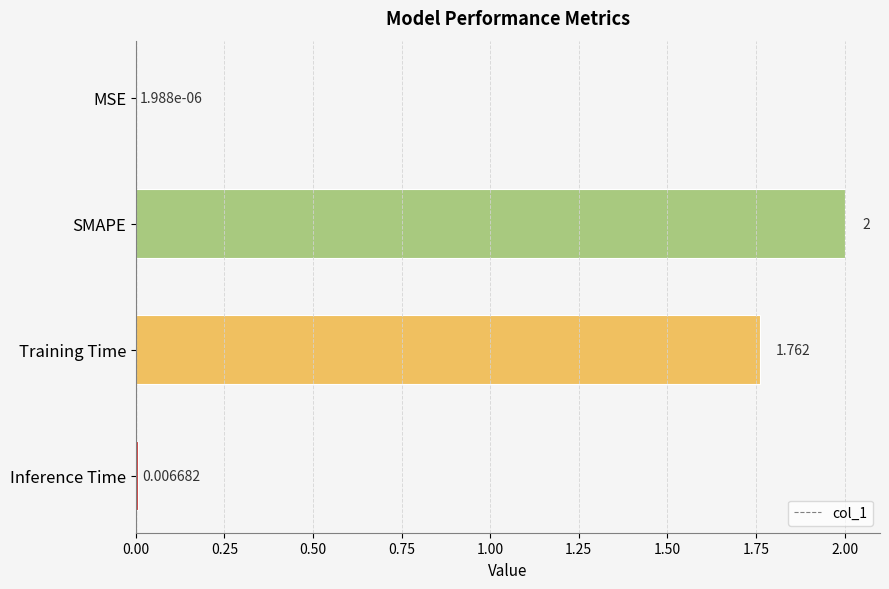

Where is the data nearest to the value 1?

Training Time